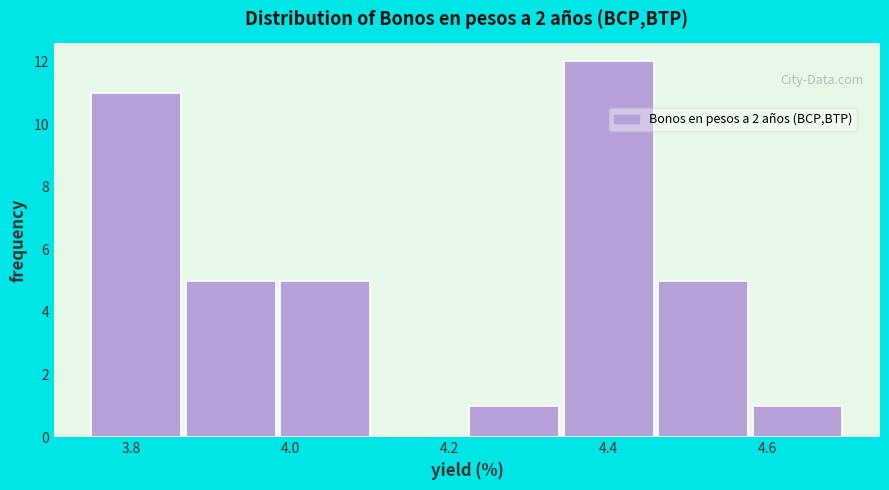

Over which range of the x-axis is the bar tallest?

4.34 to 4.46